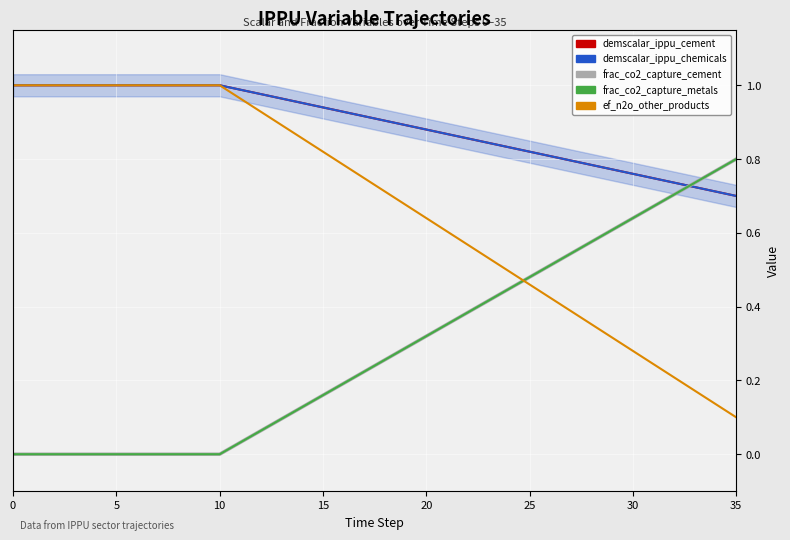

Rank the series at 20 from highest to lowest value.

demscalar_ippu_cement, demscalar_ippu_chemicals, ef_n2o_other_products, frac_co2_capture_cement, frac_co2_capture_metals